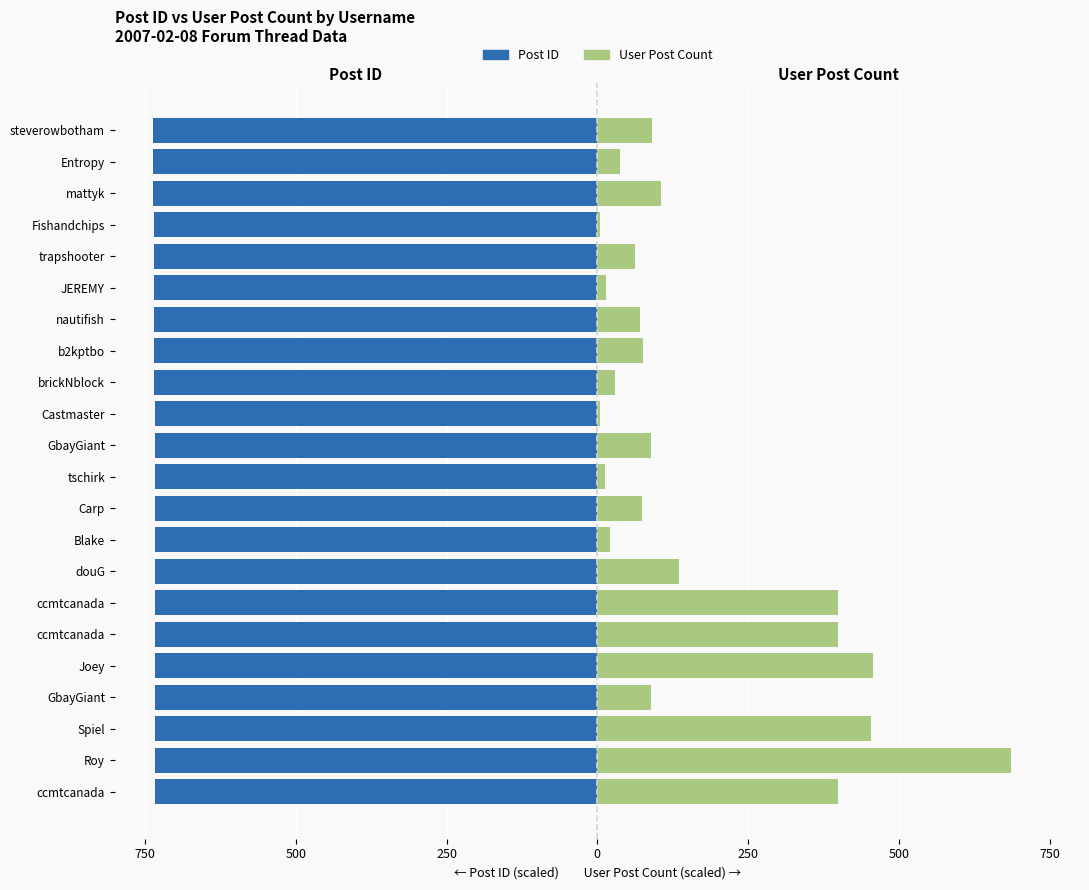

Which series has the widest spread of values?

User Post Count